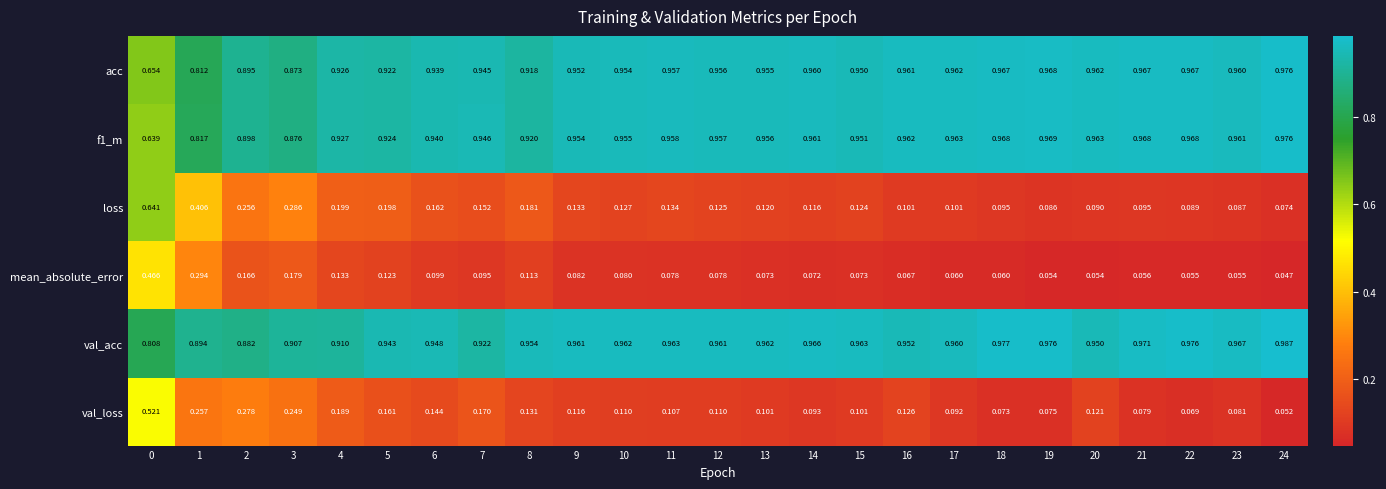

Is the value of loss at 11 greater than the value of val_acc at 2?

No